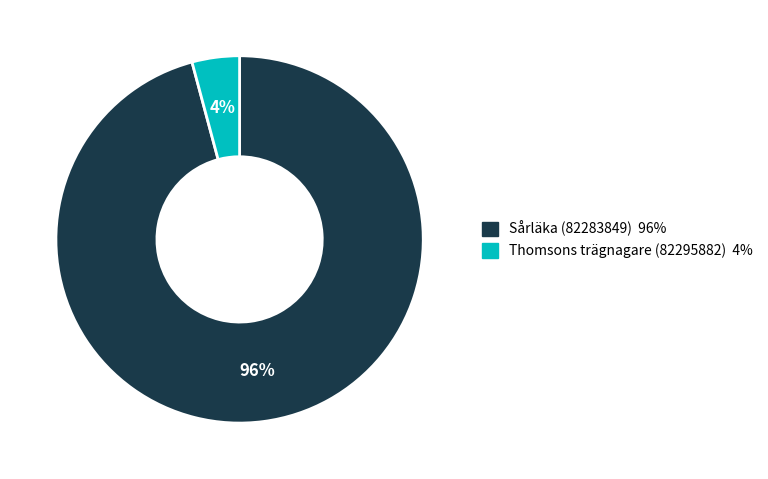

Combined, do Thomsons trägnagare (82295882) and Sårläka (82283849) account for over 50%?

Yes